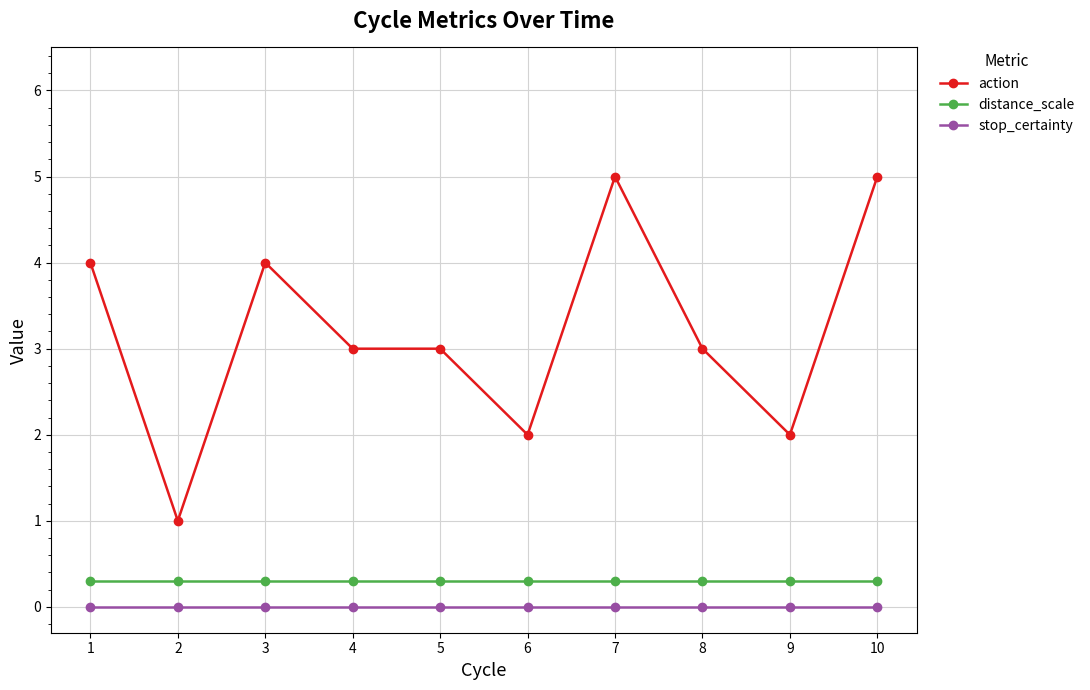

What is the value of the distance_scale point at the 8th from the left?

0.3